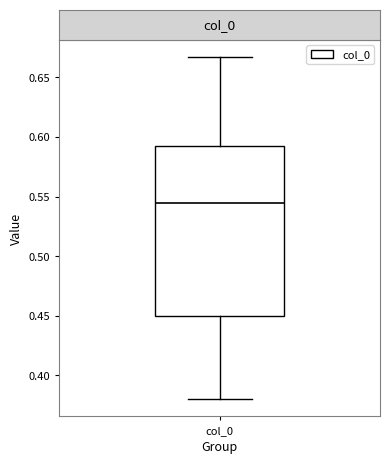

Where is the upper edge of the box for col_0 on the y-axis? The values are not printed on the chart, so give them approximately, as read against the axis.

0.590